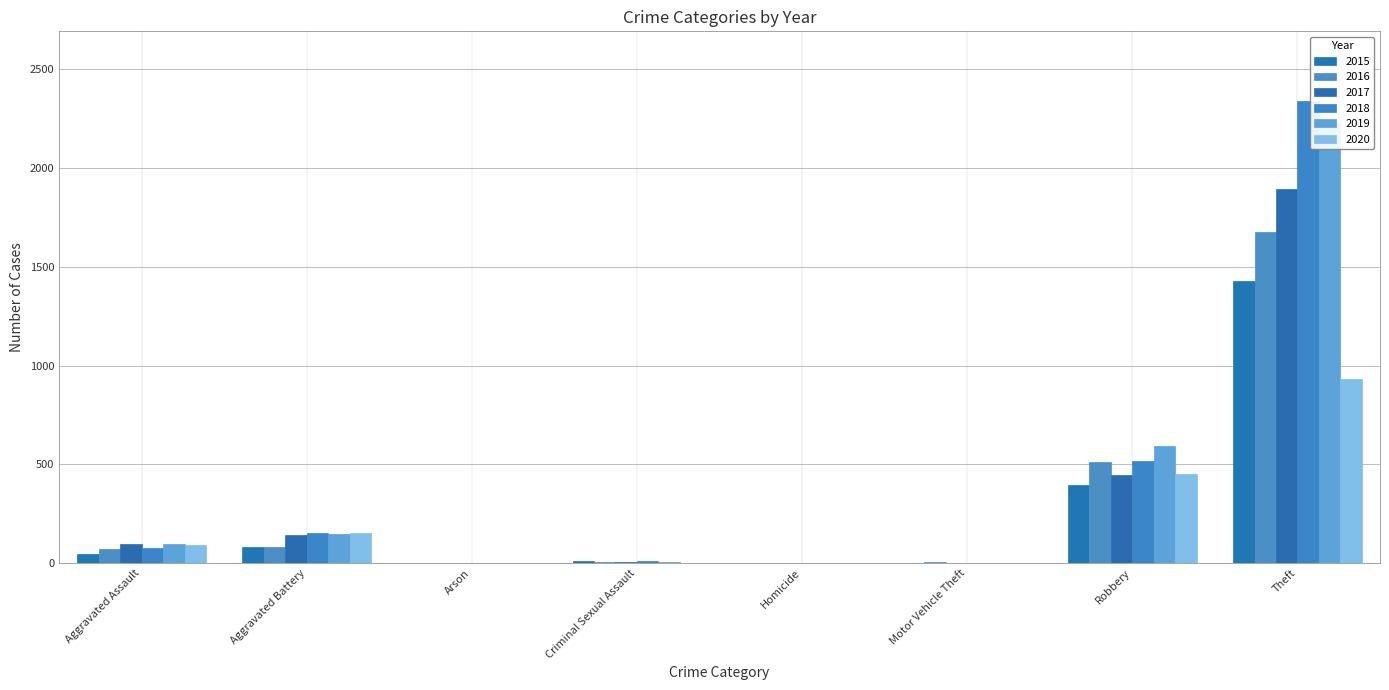

What is the total value across all series at Robbery?

2911